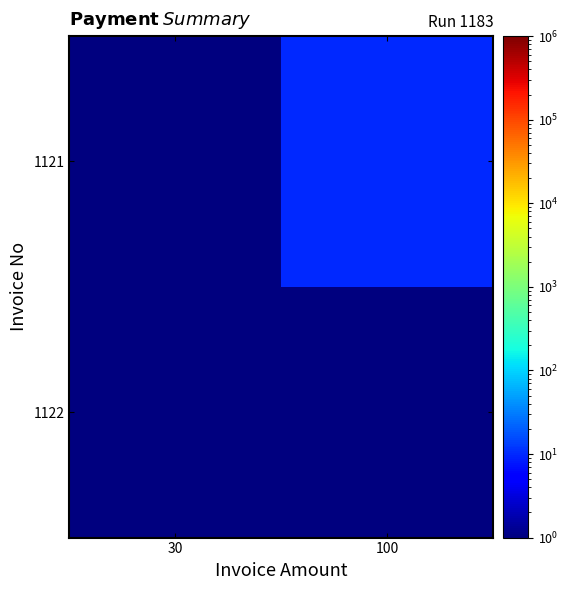

List the series in order of their peak value, lowest first.

1122, 1121